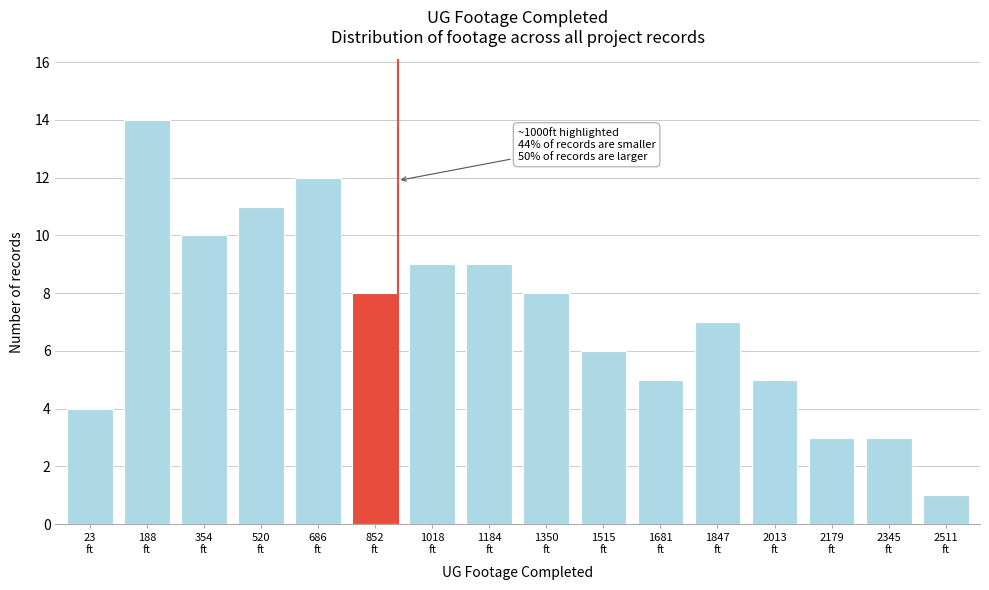

Reading left to right, extract all data points from this chart.

4	14	10	11	12	8	9	9	8	6	5	7	5	3	3	1